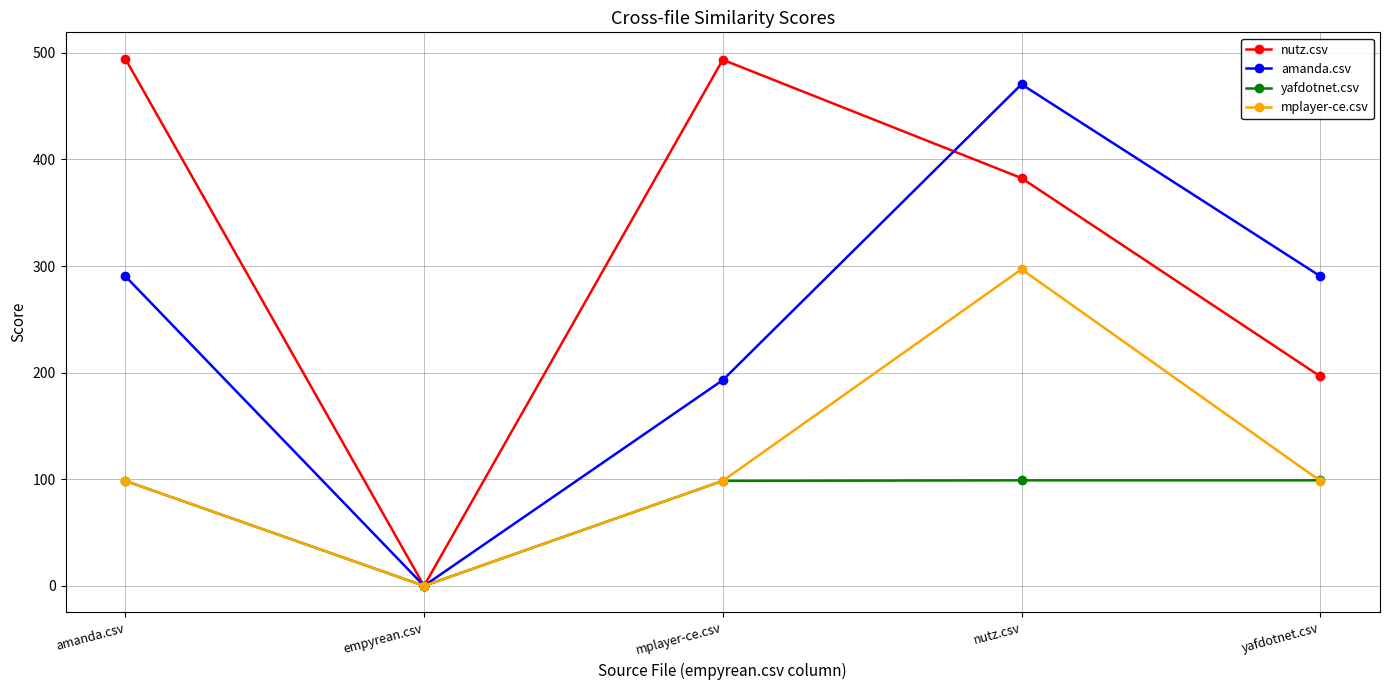

Which series has the largest range (max minus min)?

nutz.csv